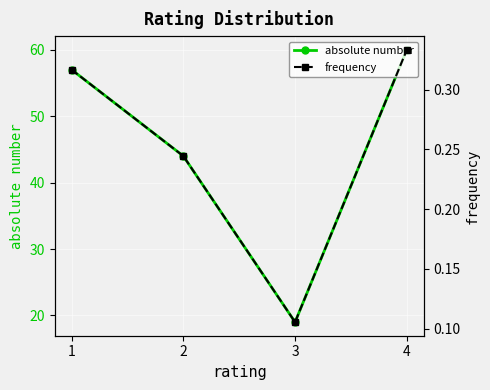

Is it true that frequency equals 0.2 at 3?

False